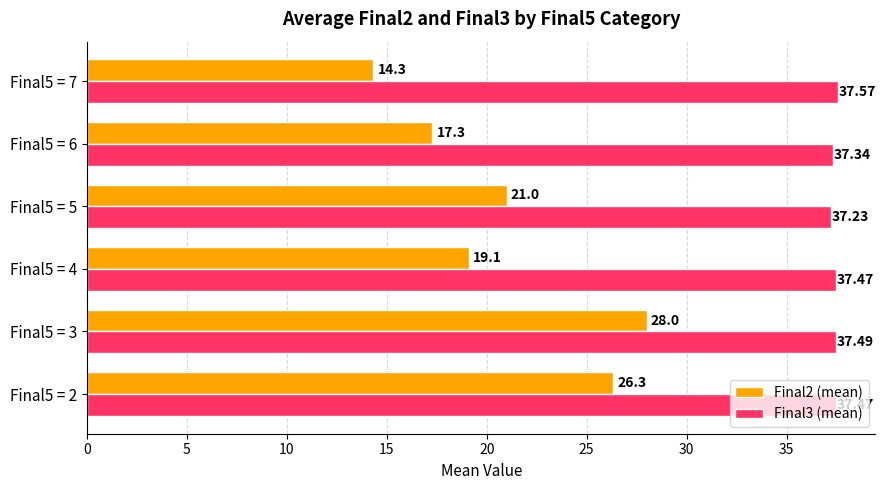

What is the maximum value for Final3 (mean)?

37.6